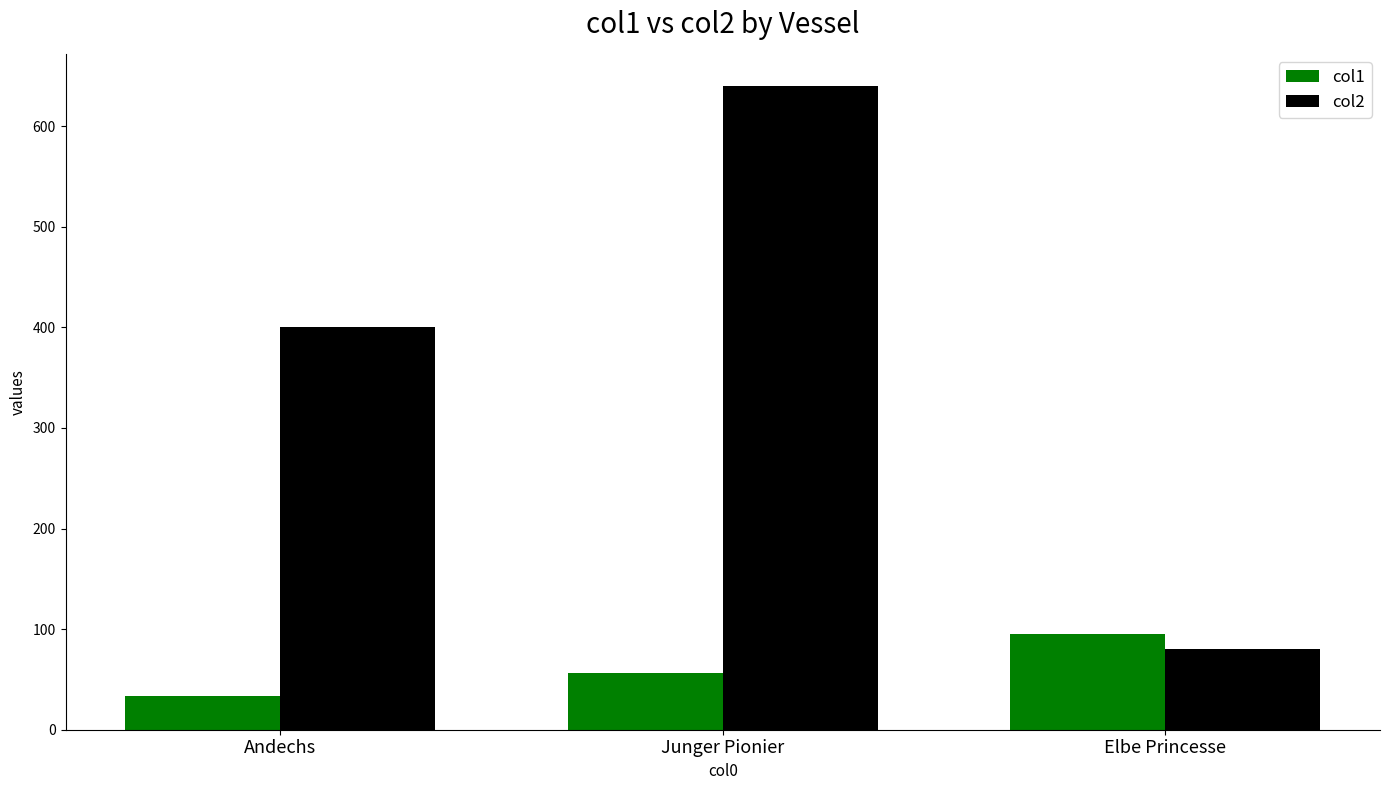

List the series in order of their overall mean, lowest first.

col1, col2